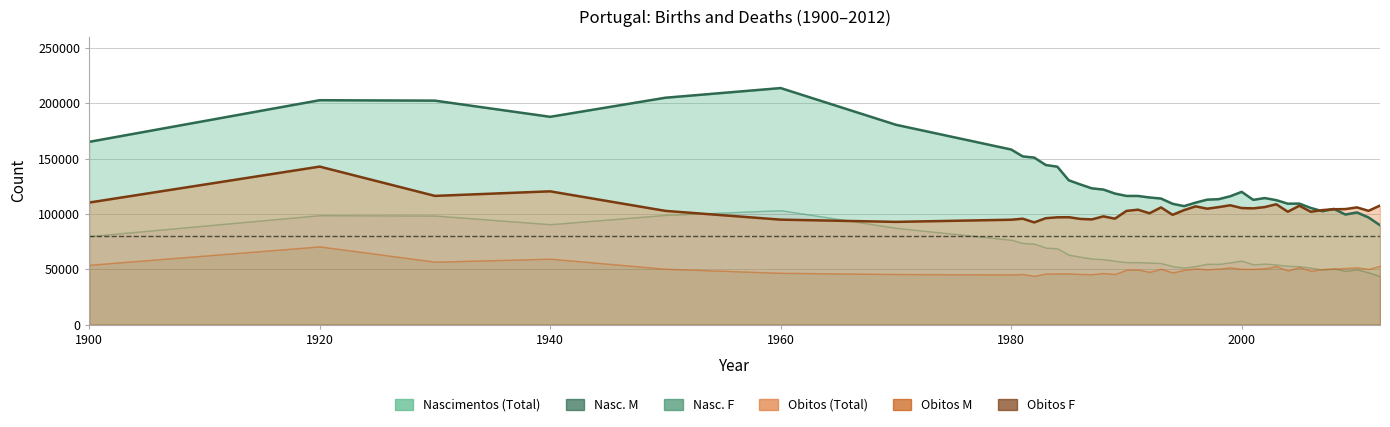

What is the greatest value displayed?

213895